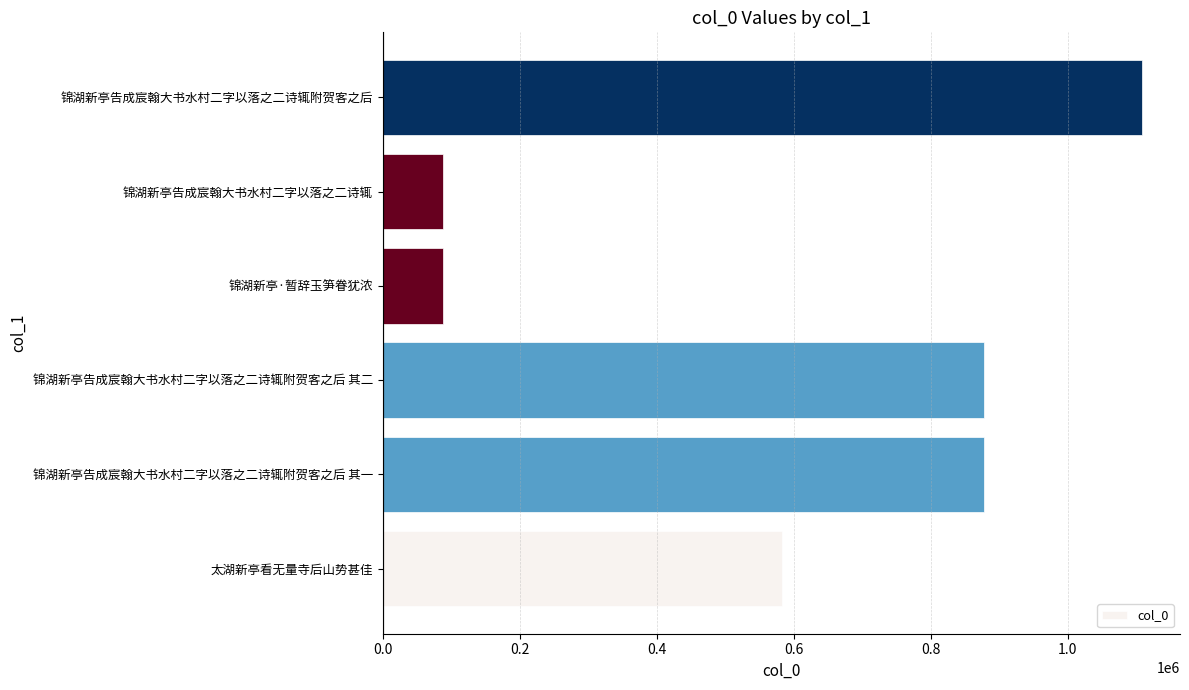

What is the ratio of the value at 锦湖新亭告成宸翰大书水村二字以落之二诗辄附贺客之后 to the value at 锦湖新亭告成宸翰大书水村二字以落之二诗辄?

12.6